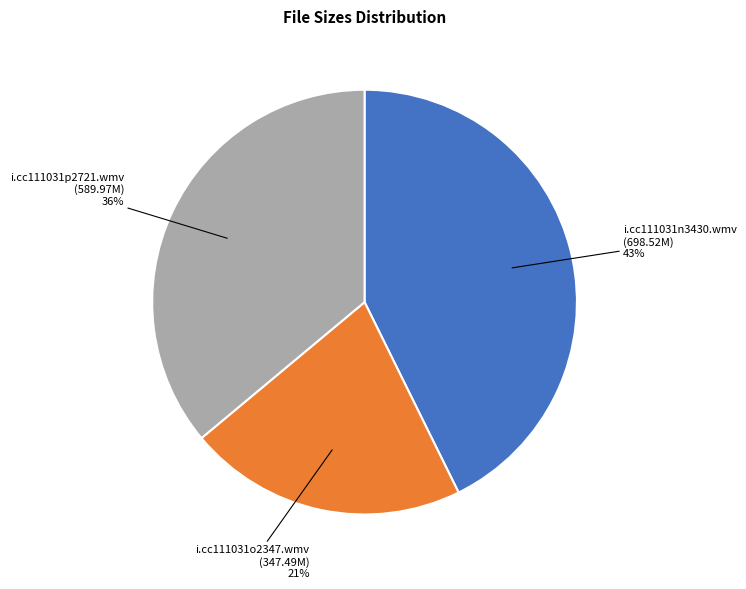

Is there a majority slice in this chart?

No